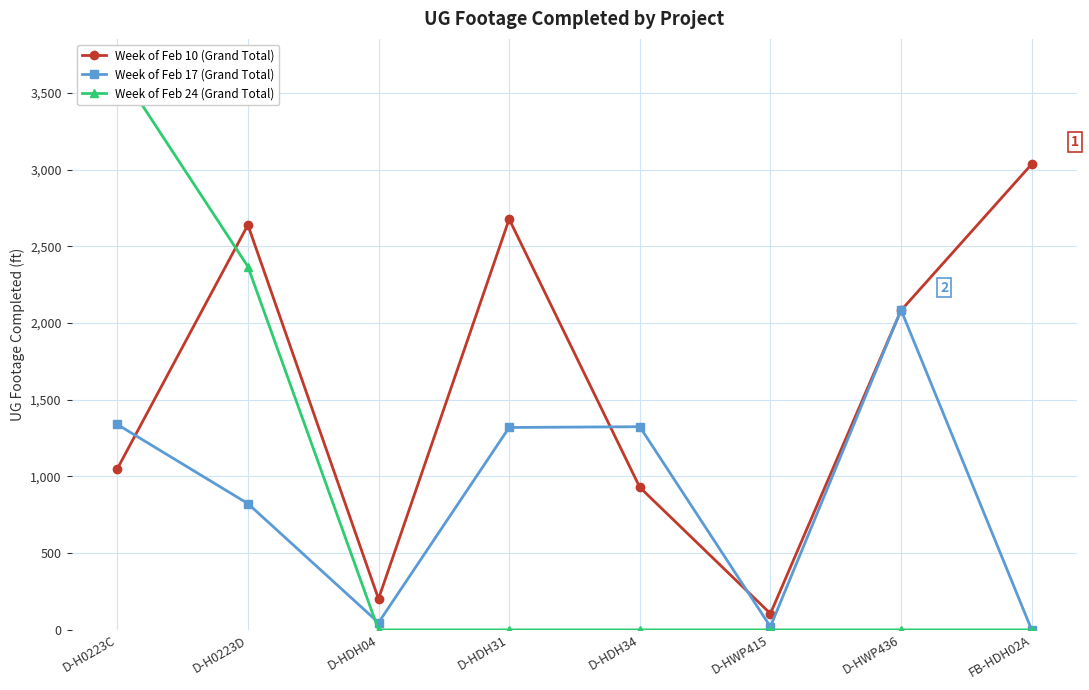

What is the difference between the second highest and second lowest values in the Week of Feb 17 (Grand Total) series?

1318